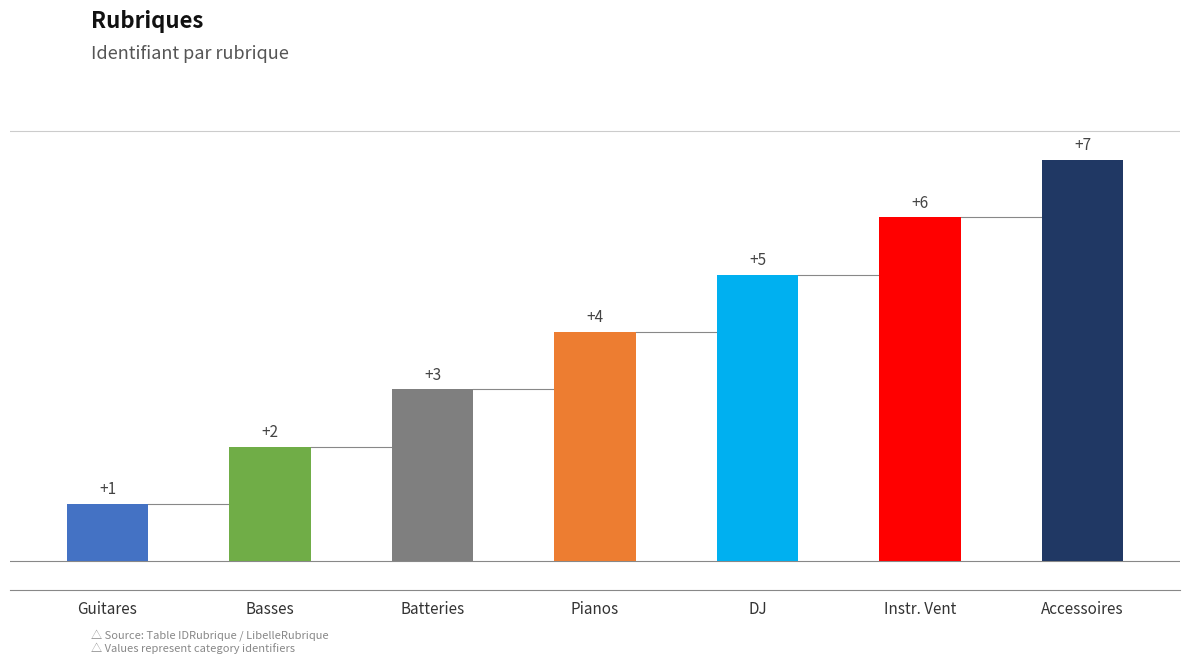

What is the difference between the maximum and minimum values?

6